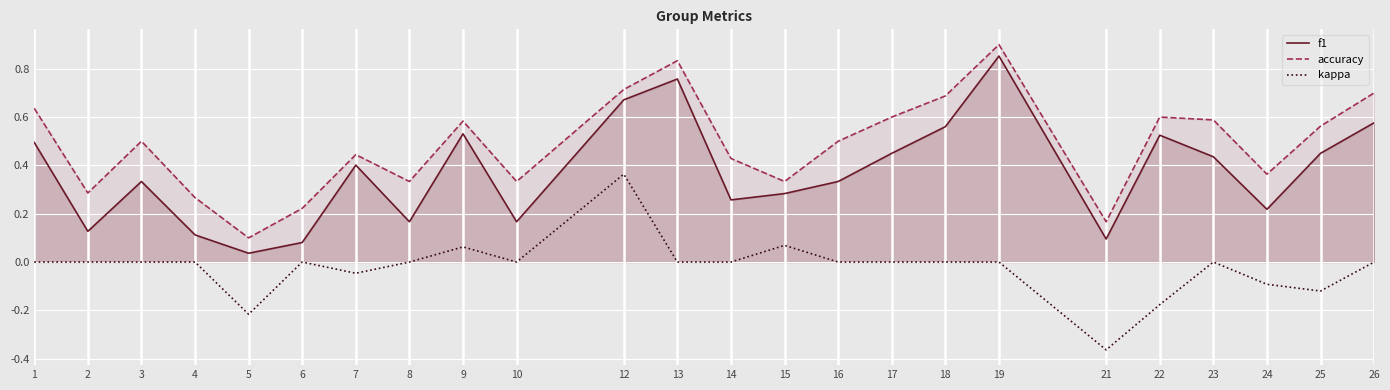

True or false: kappa and accuracy cross at least once.

False